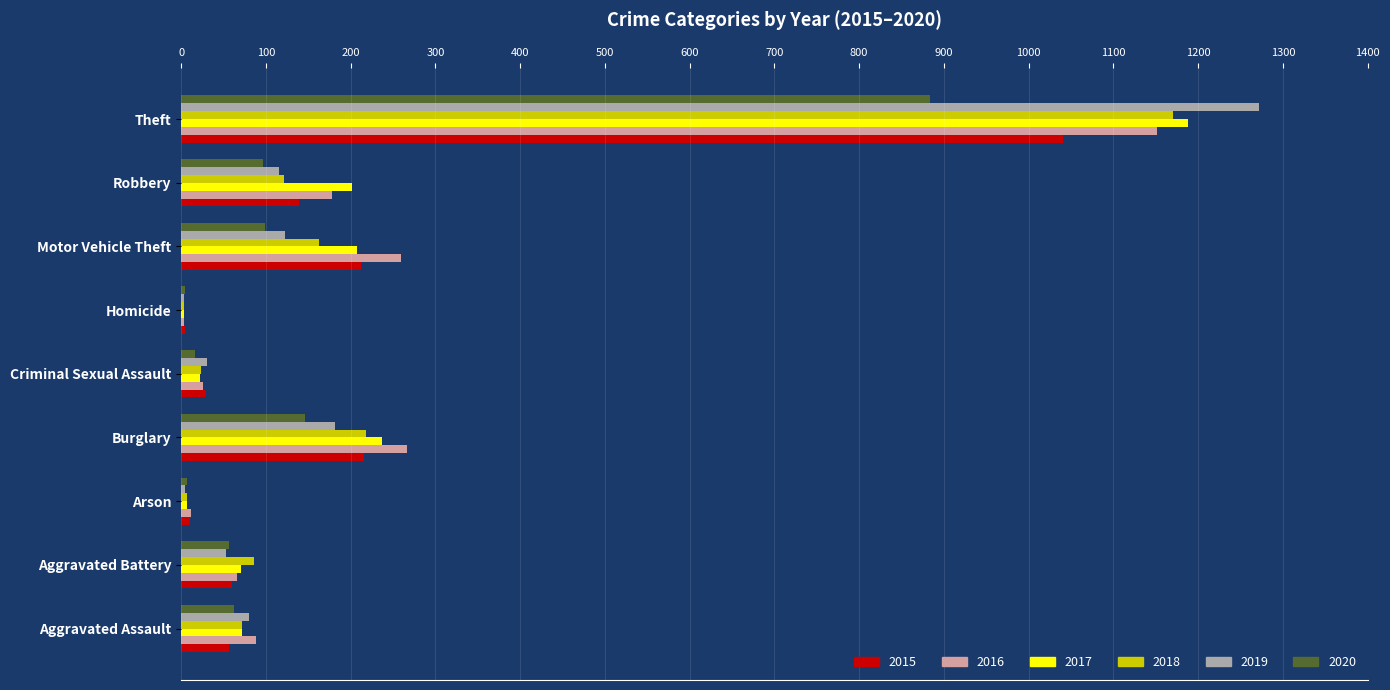

At which label is 2020 closest to 444?

Burglary